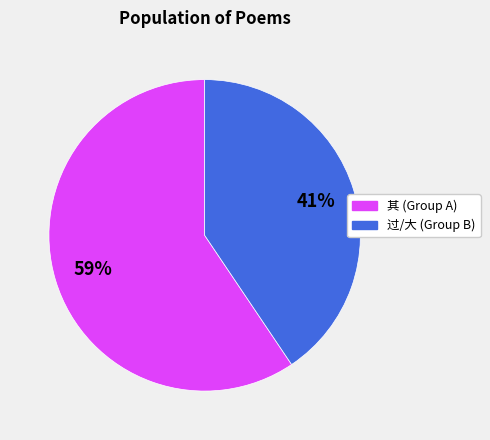

To the nearest percent, what is the average slice percentage?

50%